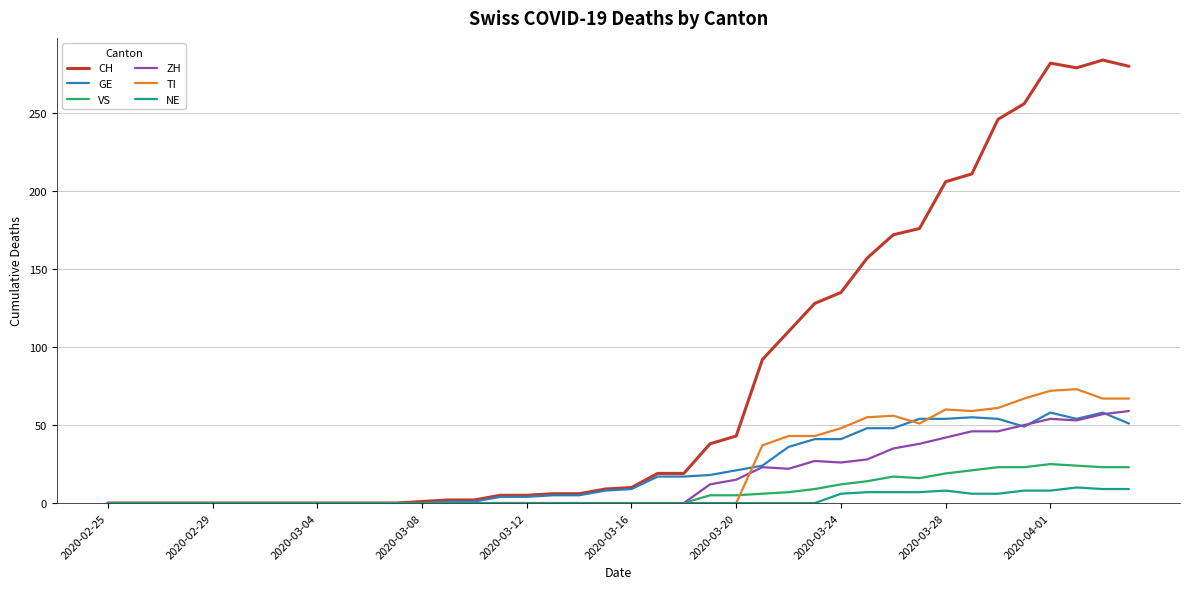

Which series has the widest spread of values?

CH